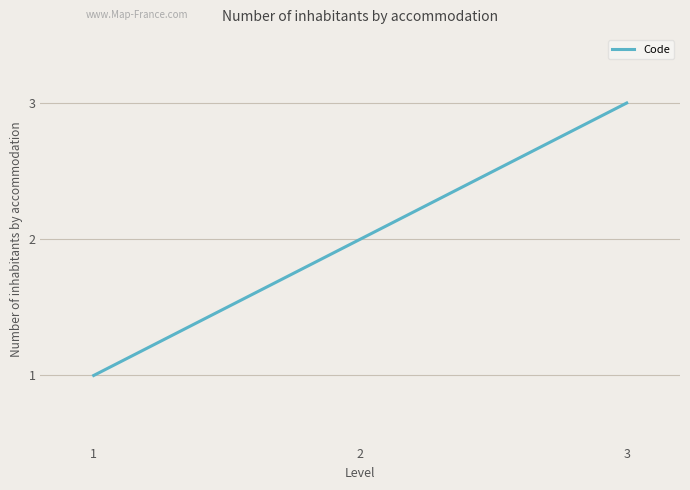

What is the sum of all values?

6